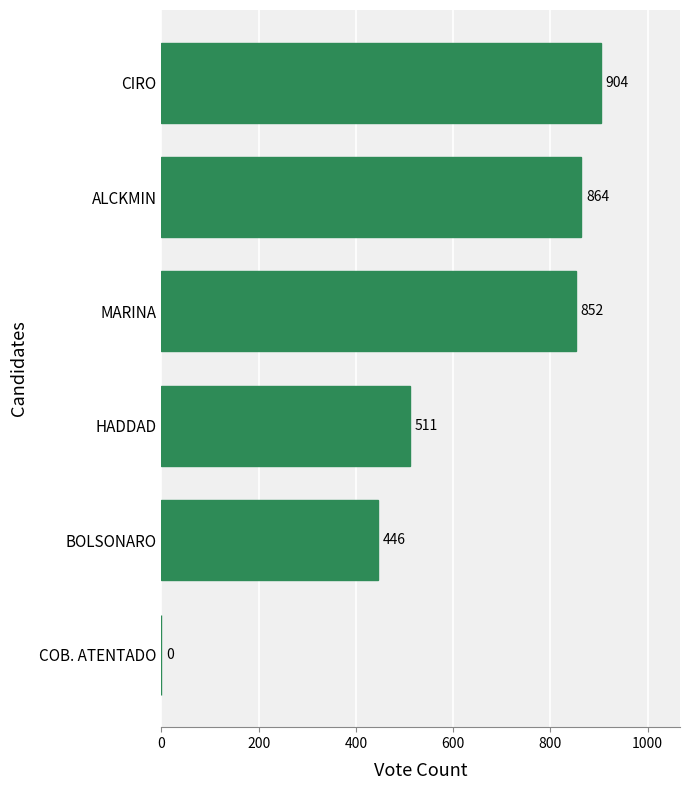

Which has a higher value, CIRO or COB. ATENTADO?

CIRO